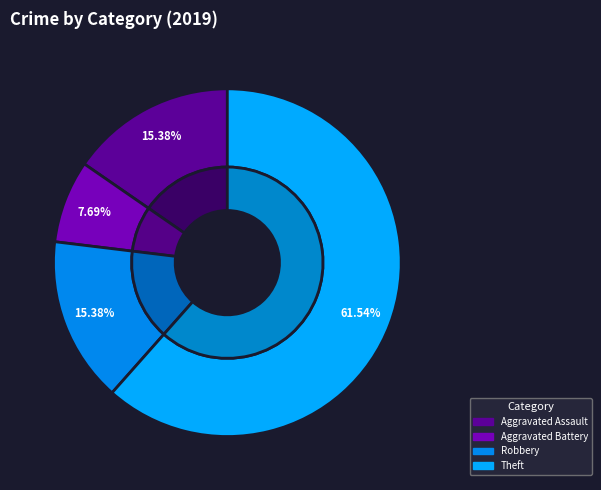

Which category has the biggest portion of the pie?

Theft